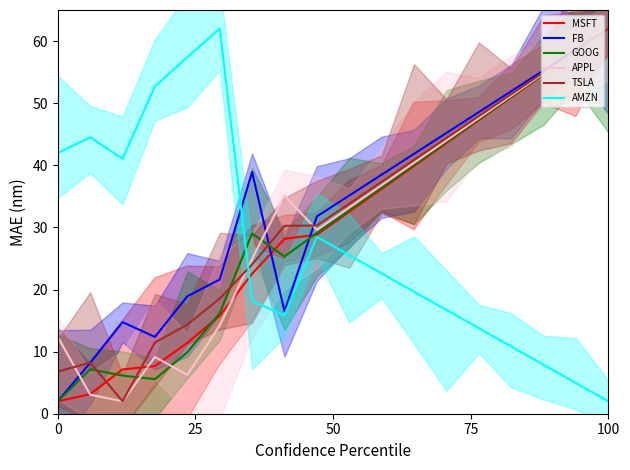

What position from the left is 75?

4